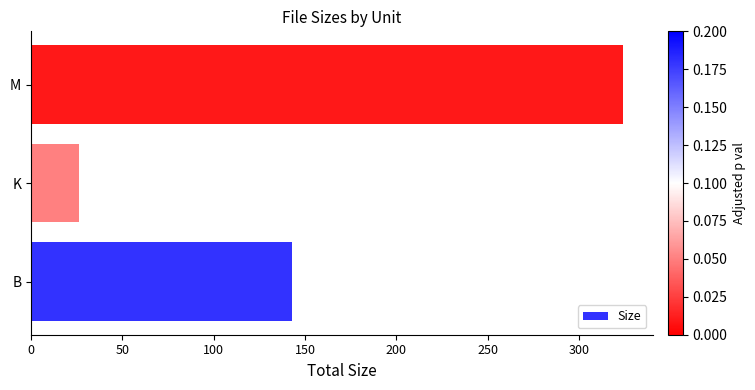

What is the change in value from B to K?

-116.5